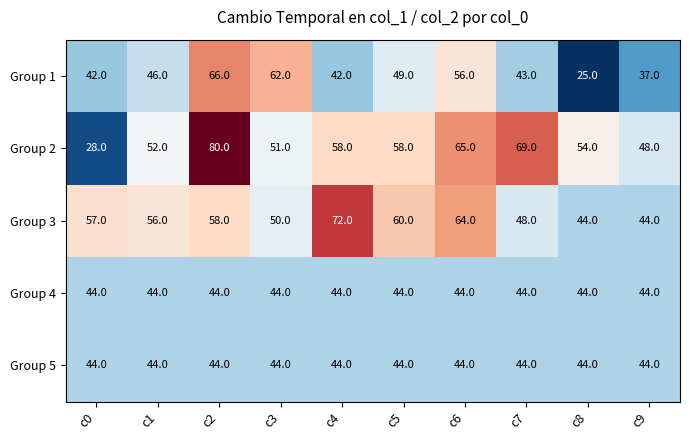

What is the difference between the Group 3 values at c8 and c6?

20